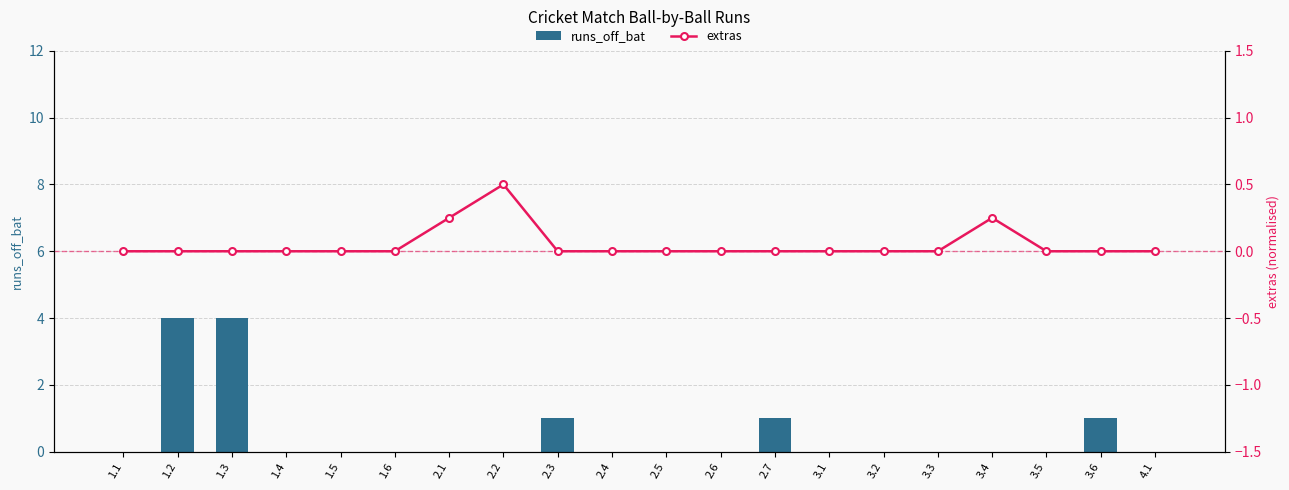

How many data points in extras are above 0?

3